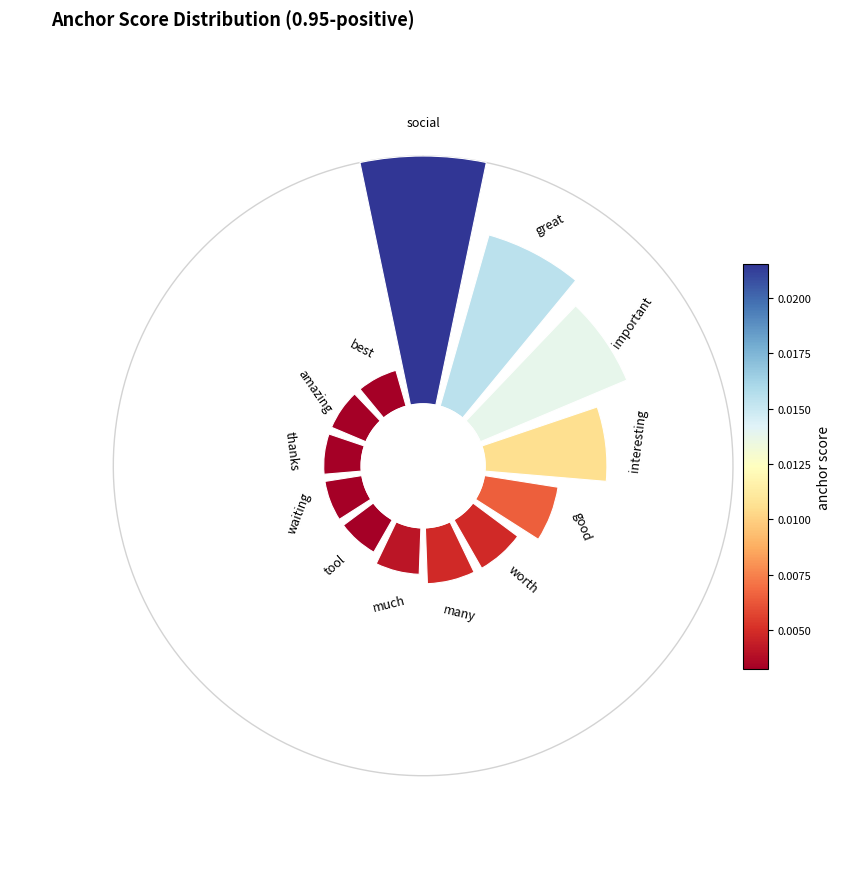

How many segments does this pie chart have?

13